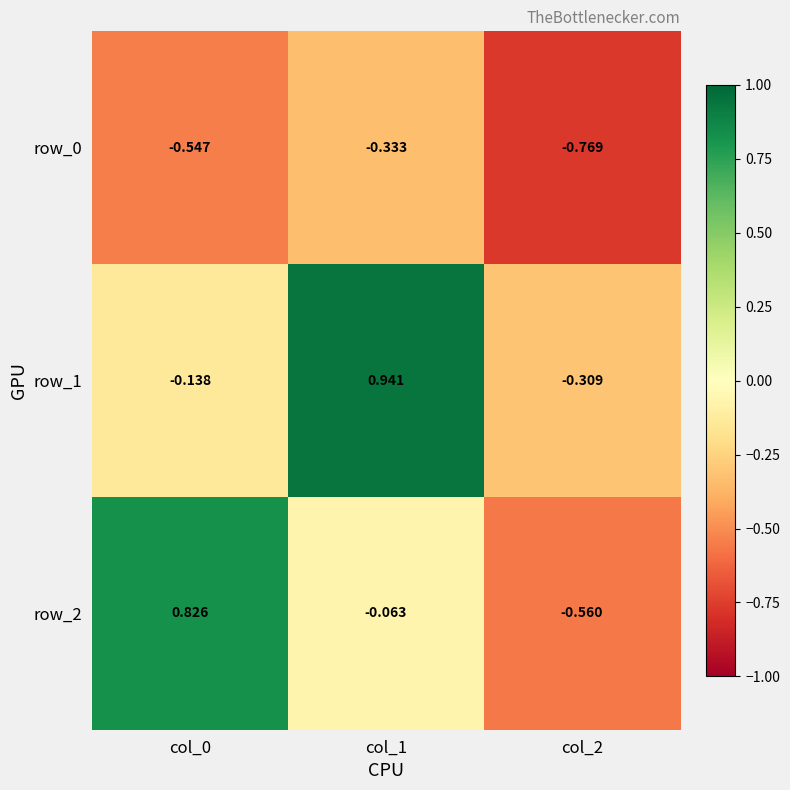

Where does the row_1 series first go above 0?

col_1